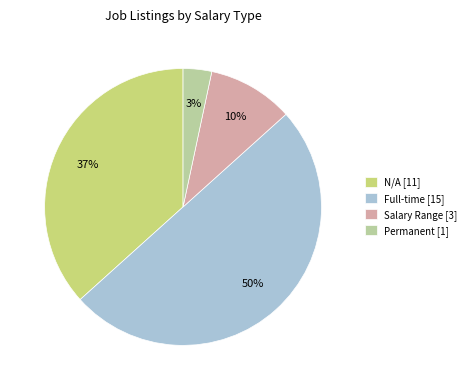

Rank the categories by value from lowest to highest.

Permanent, Salary Range, N/A, Full-time